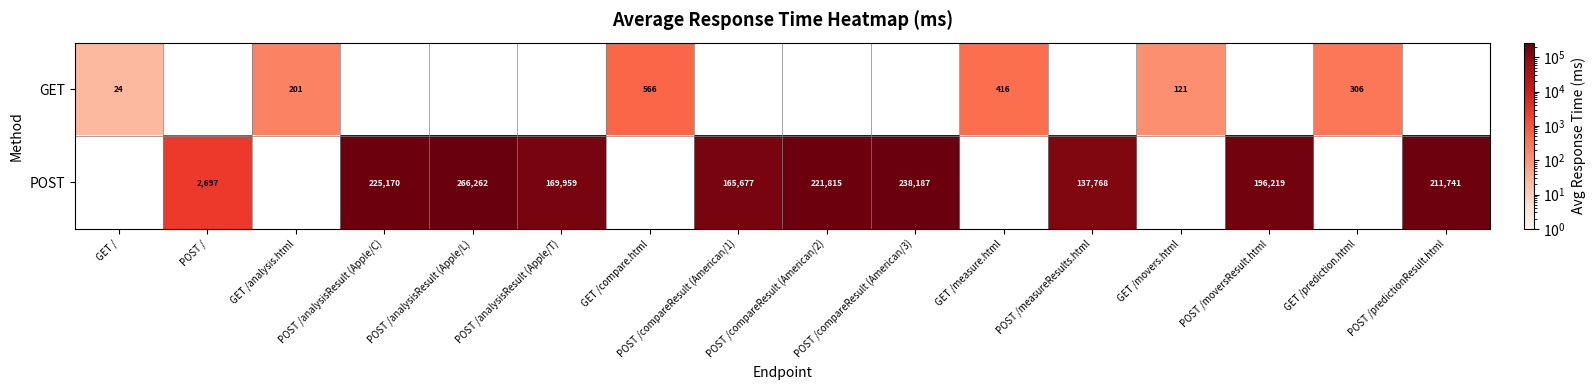

True or false: POST has a value of 169959 at POST /analysisResult (Apple/T).

True